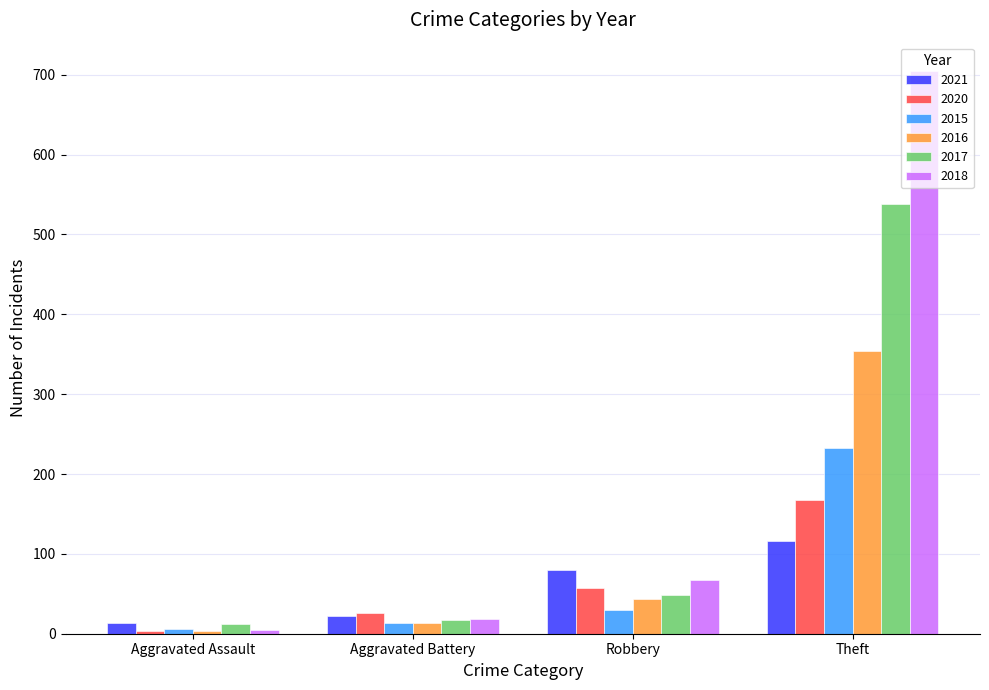

Rank the categories by 2018 value from highest to lowest.

Theft, Robbery, Aggravated Battery, Aggravated Assault